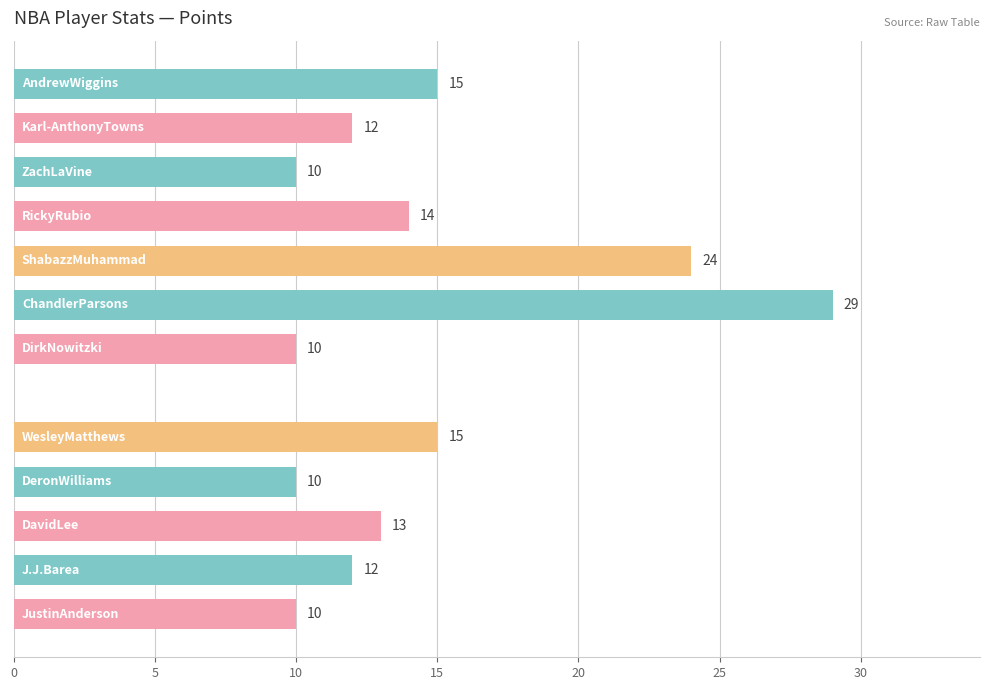

What is the sum of all values?

174